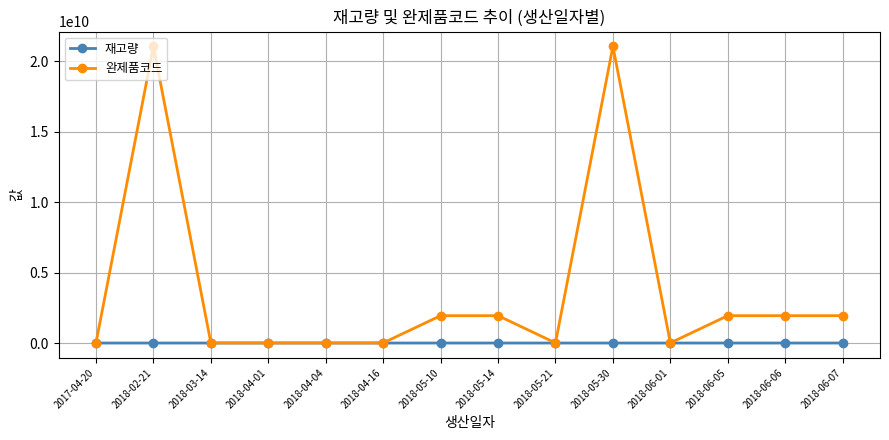

Is the value of 완제품코드 at 2018-06-07 greater than the value of 재고량 at 2018-04-01?

Yes